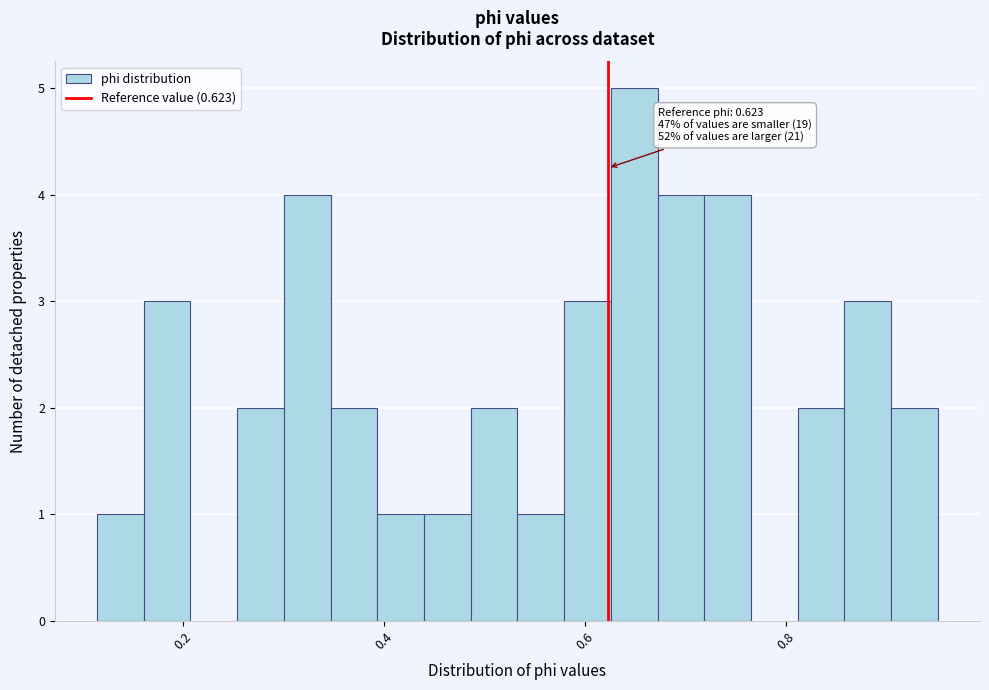

Around what value on the x-axis is the tallest bar? Give the approximate position of its centre, as read against the axis.

0.64